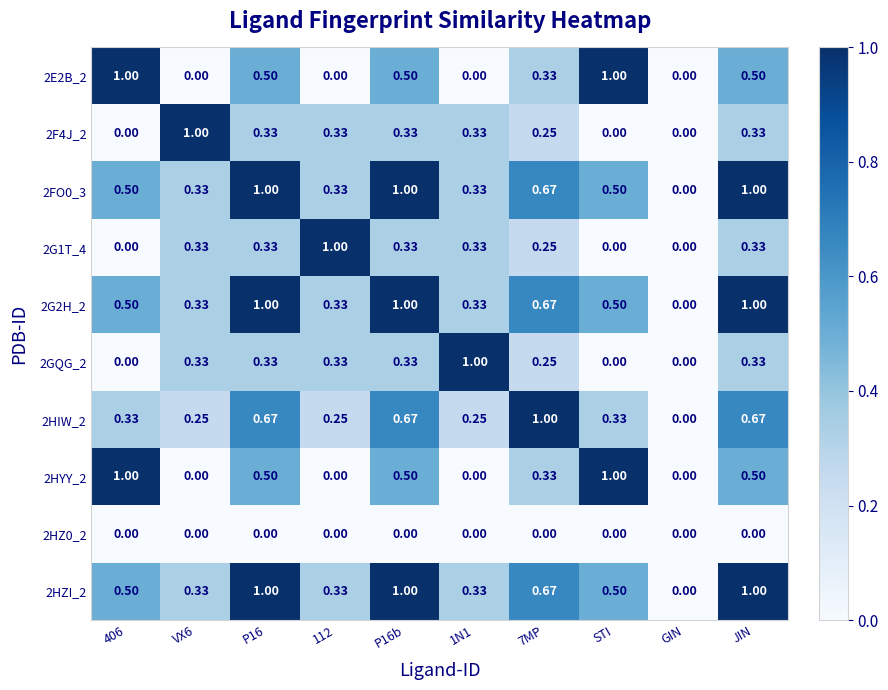

How many series are shown in this chart?

10